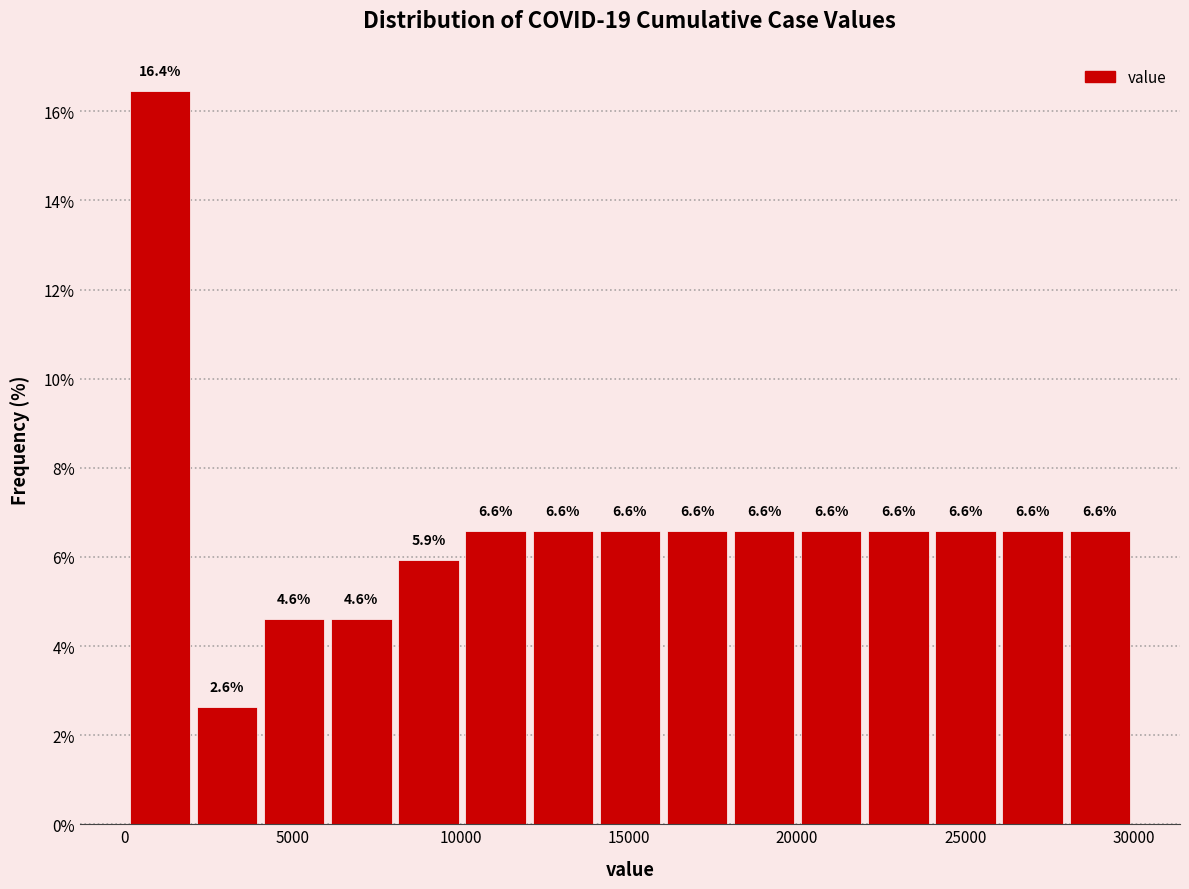

Read against the x-axis, roughly where is the centre of the tallest bar?

1000